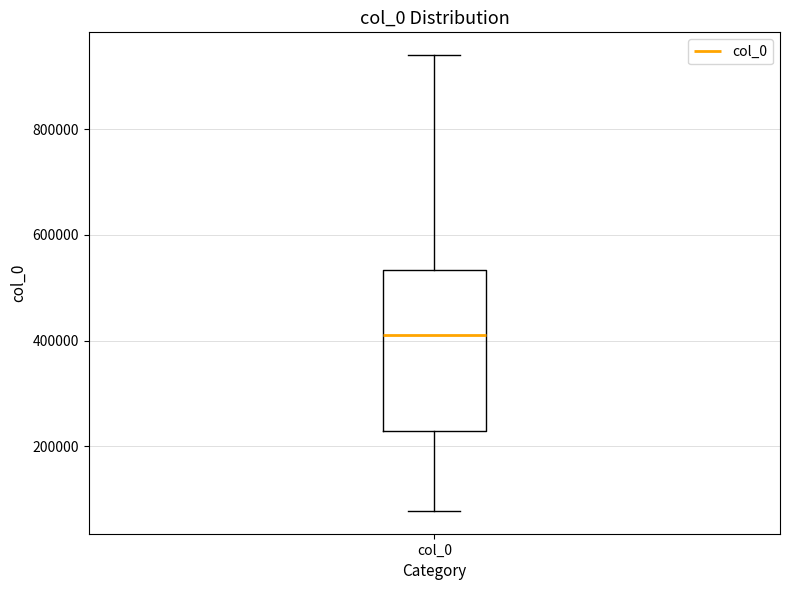

Where is the lower edge of the box for col_0 on the y-axis? The values are not printed on the chart, so give them approximately, as read against the axis.

220000